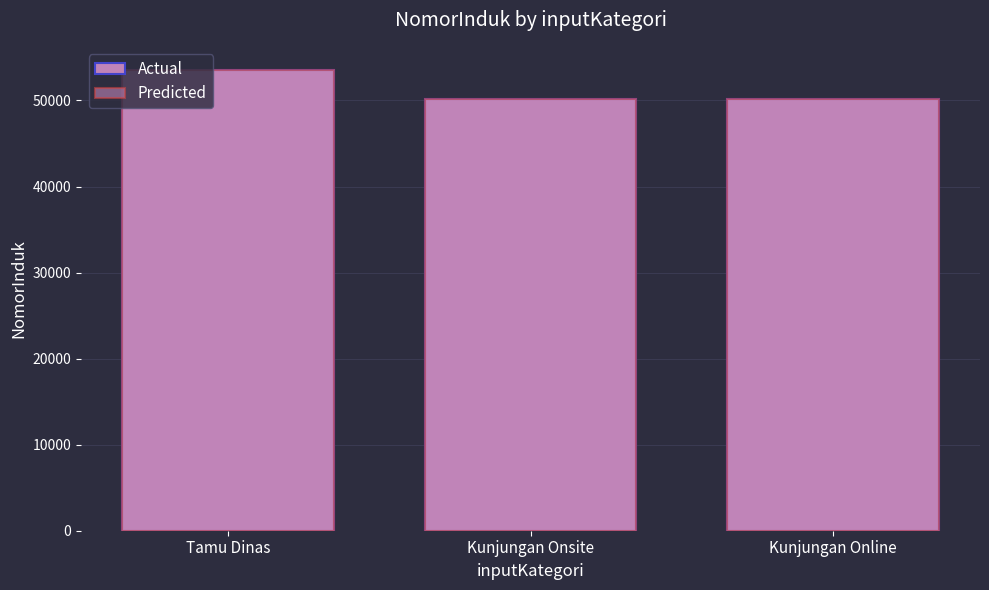

True or false: Actual has a value of 50120 at Kunjungan Onsite.

True